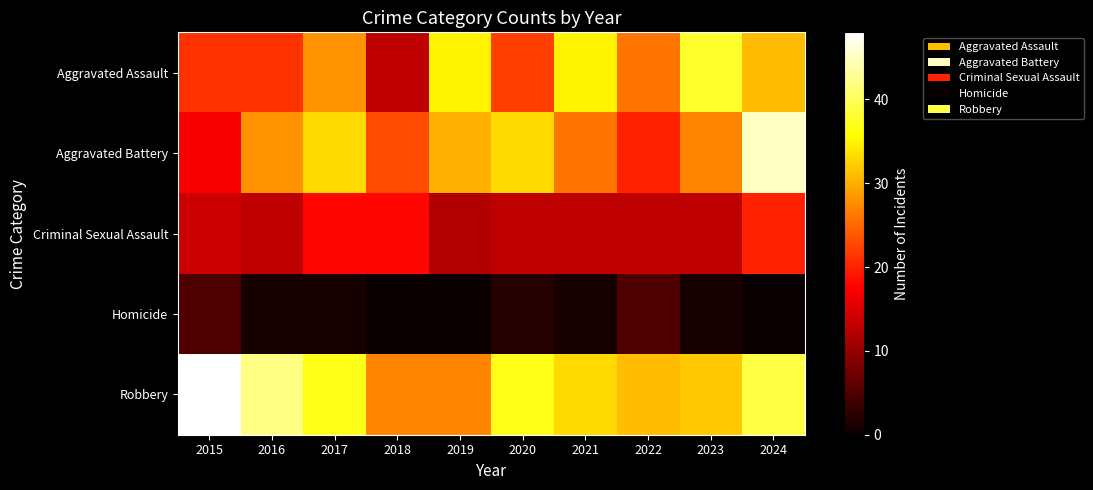

Which series has the largest total across all categories?

Robbery